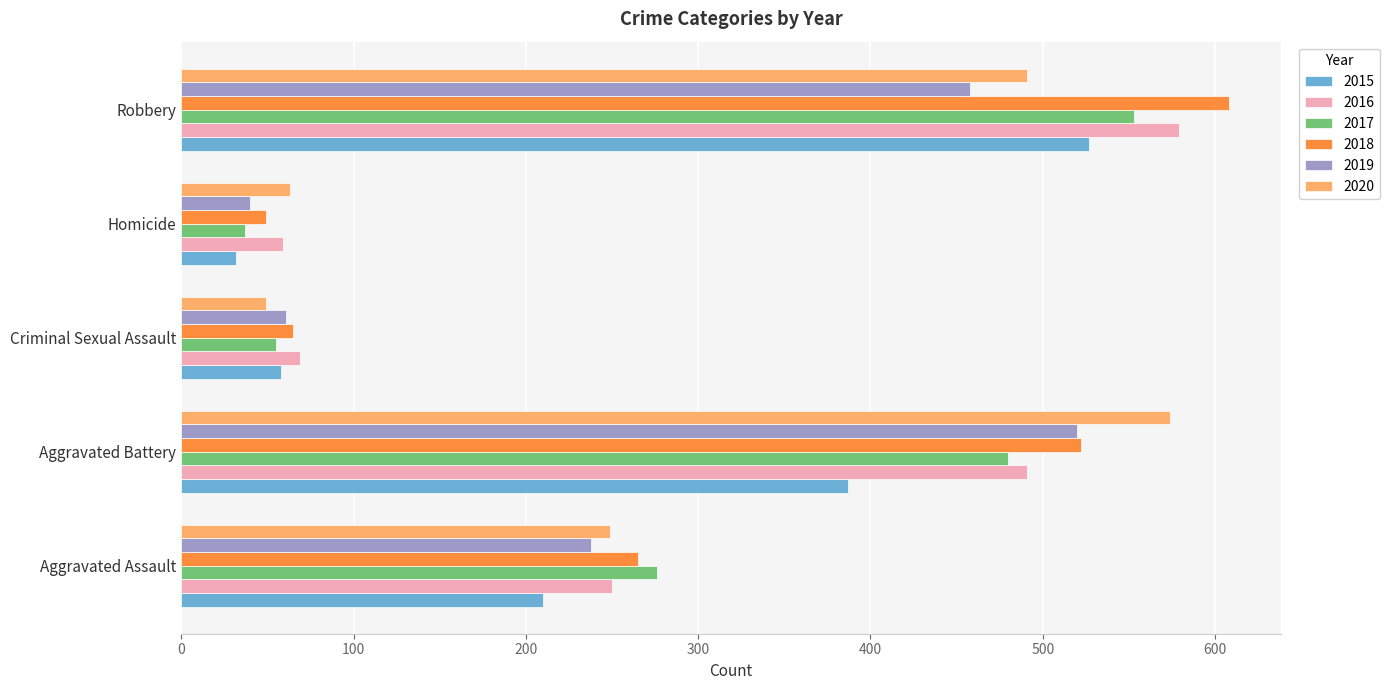

True or false: 2018 has a value of 65 at Criminal Sexual Assault.

True